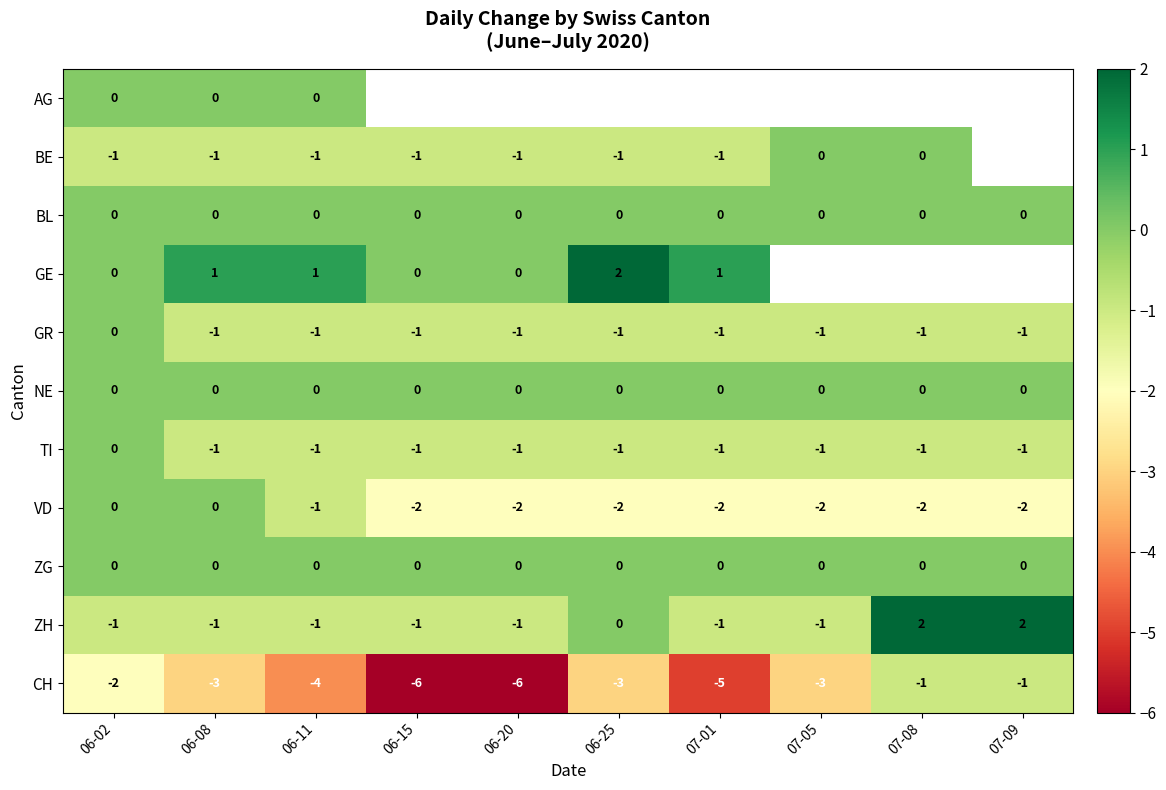

What is the difference between the highest and lowest values at 06-11?

5